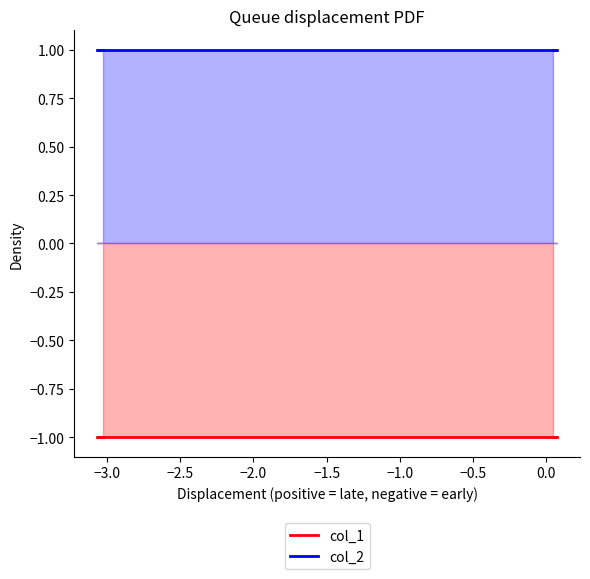

True or false: col_1 has more than 2 points higher than both neighbors.

False